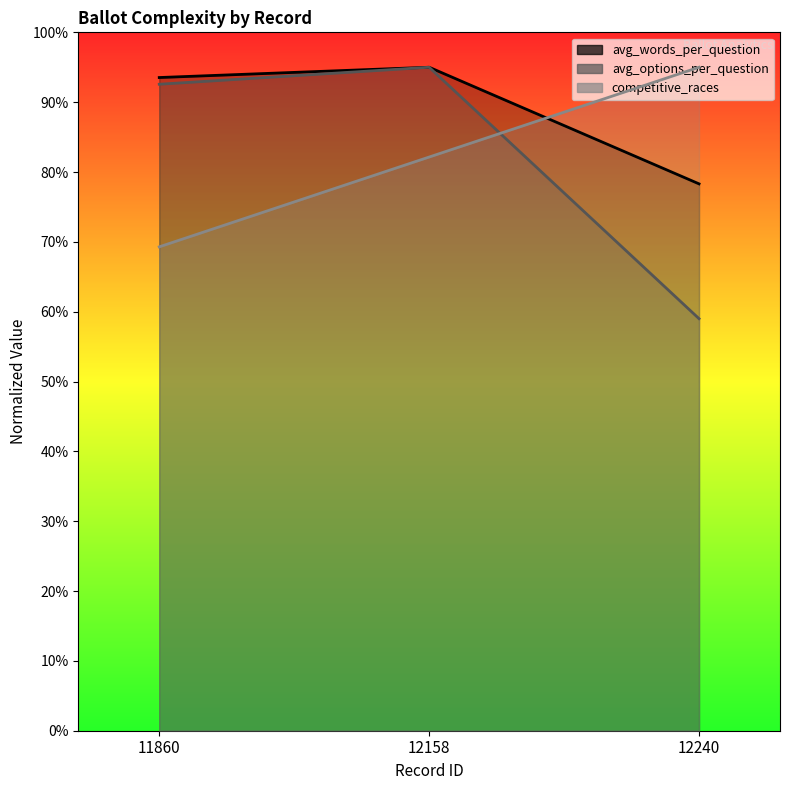

What is the maximum value for avg_words_per_question?

95.0